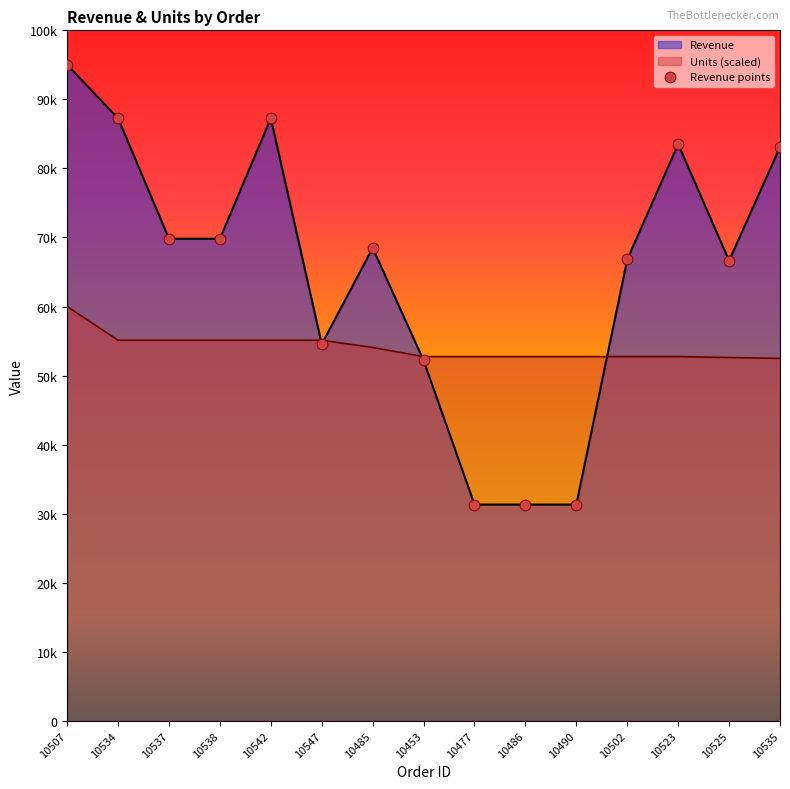

What is the ratio of the value at 10502 to the value at 10453?

1.3